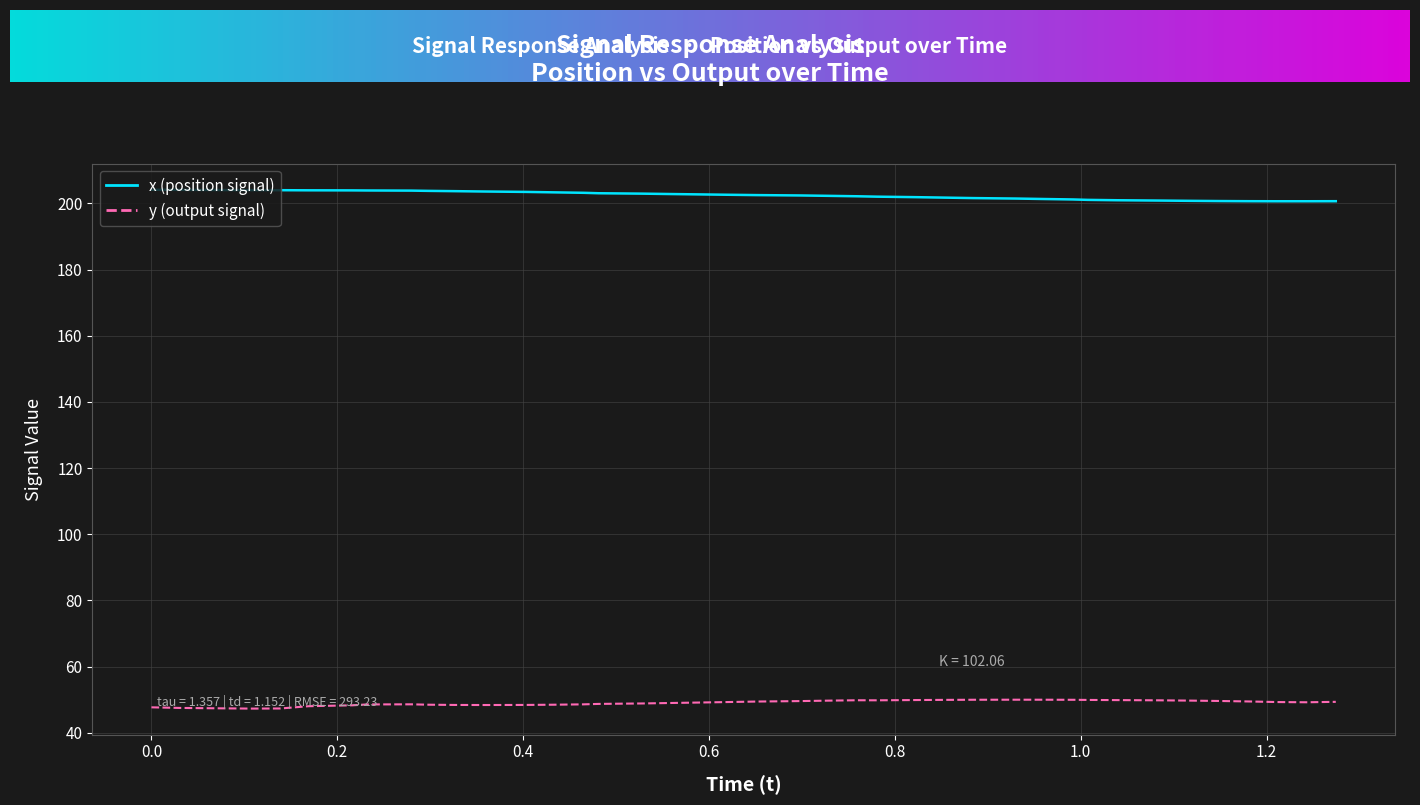

List the series in order of their overall mean, highest first.

x (position signal), y (output signal)